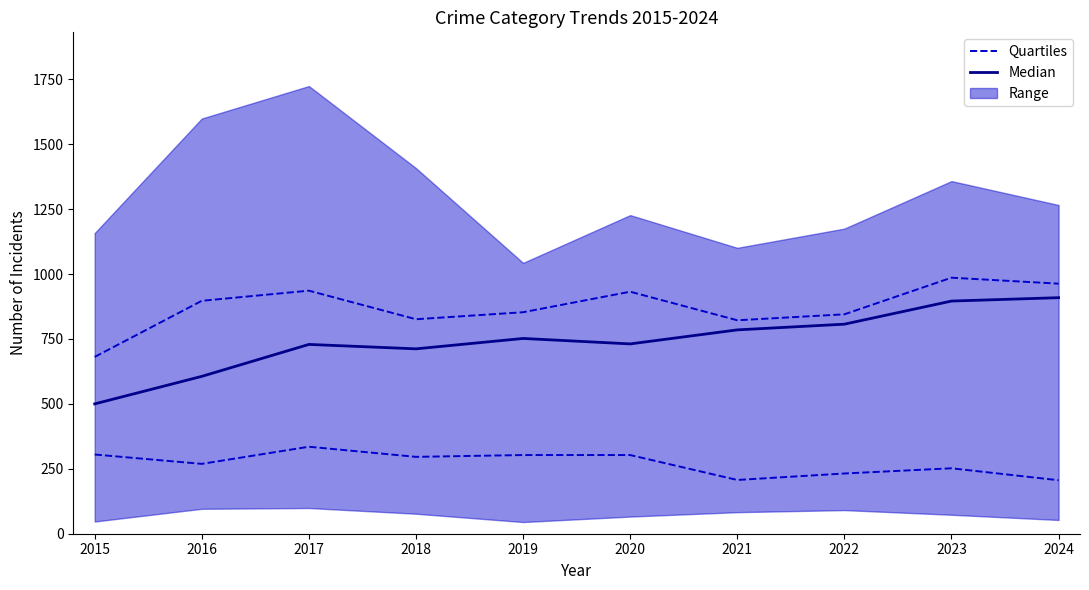

What is the total value across all series at 2017?

1064